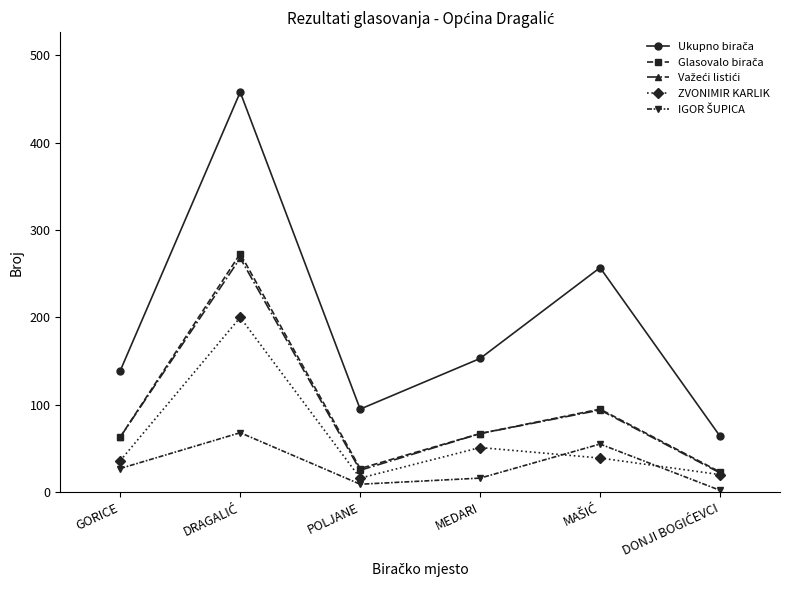

The value of ZVONIMIR KARLIK at POLJANE is 16. True or false?

True